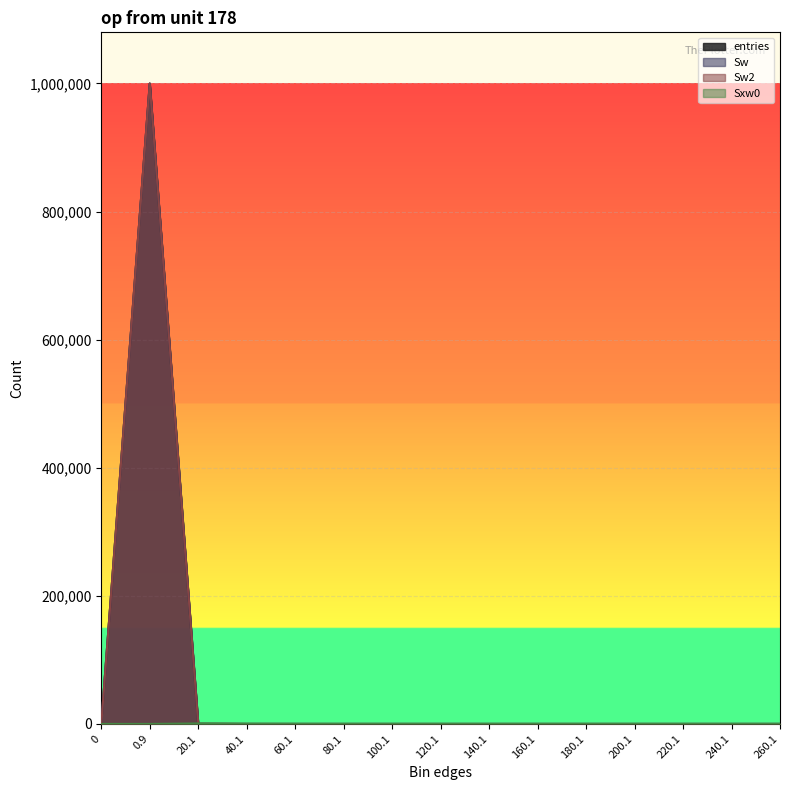

Reading left to right, list all the values displayed in this chart.

entries: 0	999856	136	7	1	0	0	0	0	0	0	0	0	0	0
Sw: 0	999856	136	7	1	0	0	0	0	0	0	0	0	0	0
Sw2: 0	999856	136	7	1	0	0	0	0	0	0	0	0	0	0
Sxw0: 0	0	728	238	52	0	0	0	0	0	0	0	0	0	0